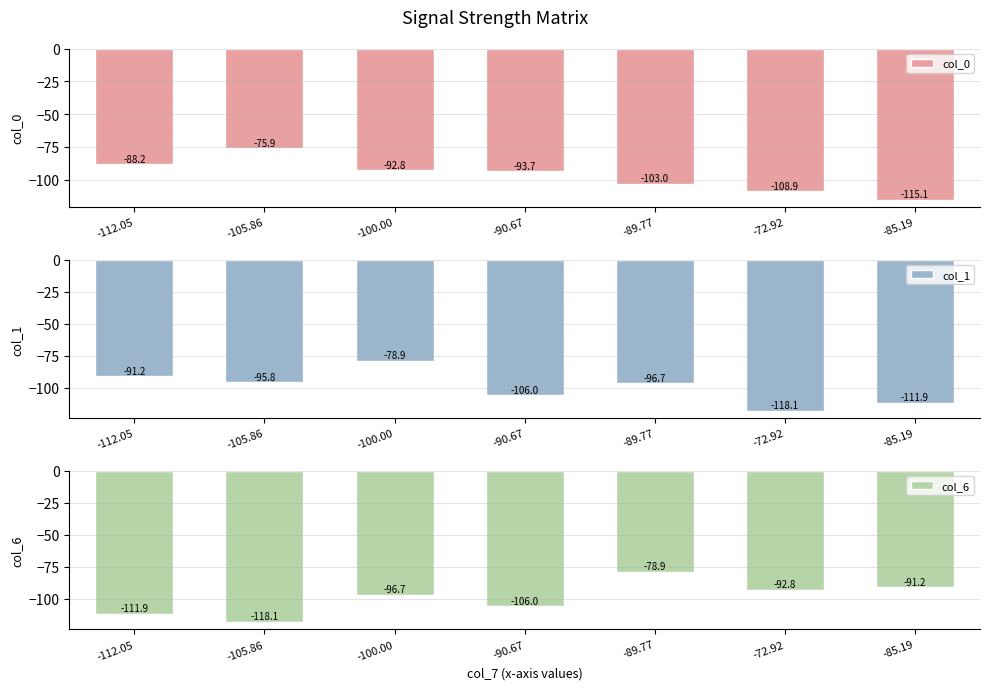

Which series changed the most between -105.86 and -72.92?

col_0